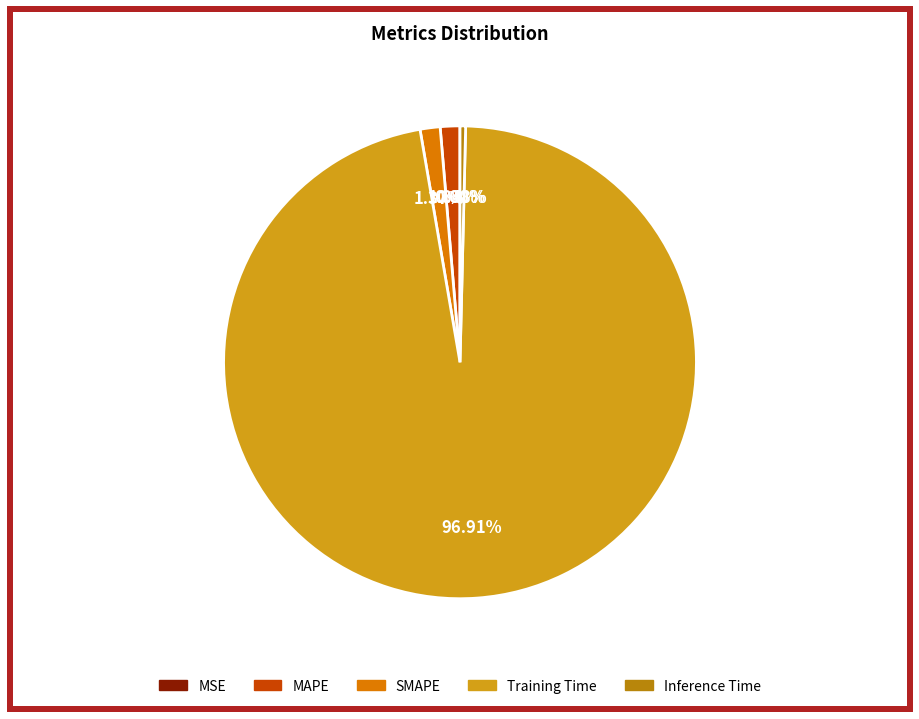

Which category has the biggest portion of the pie?

Training Time